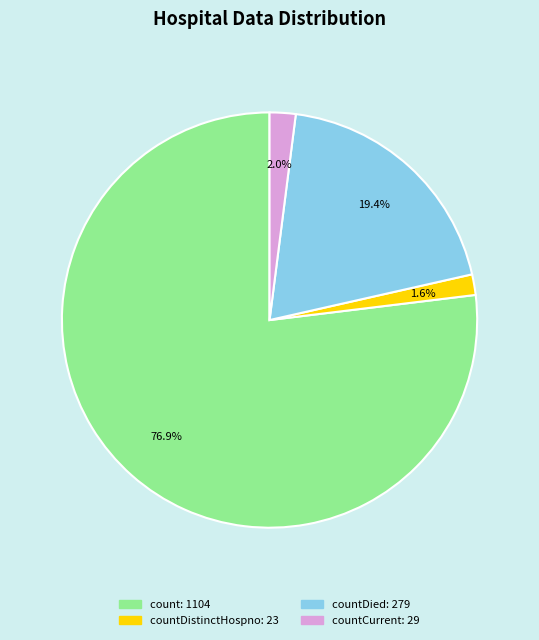

Does any single category account for the majority?

Yes